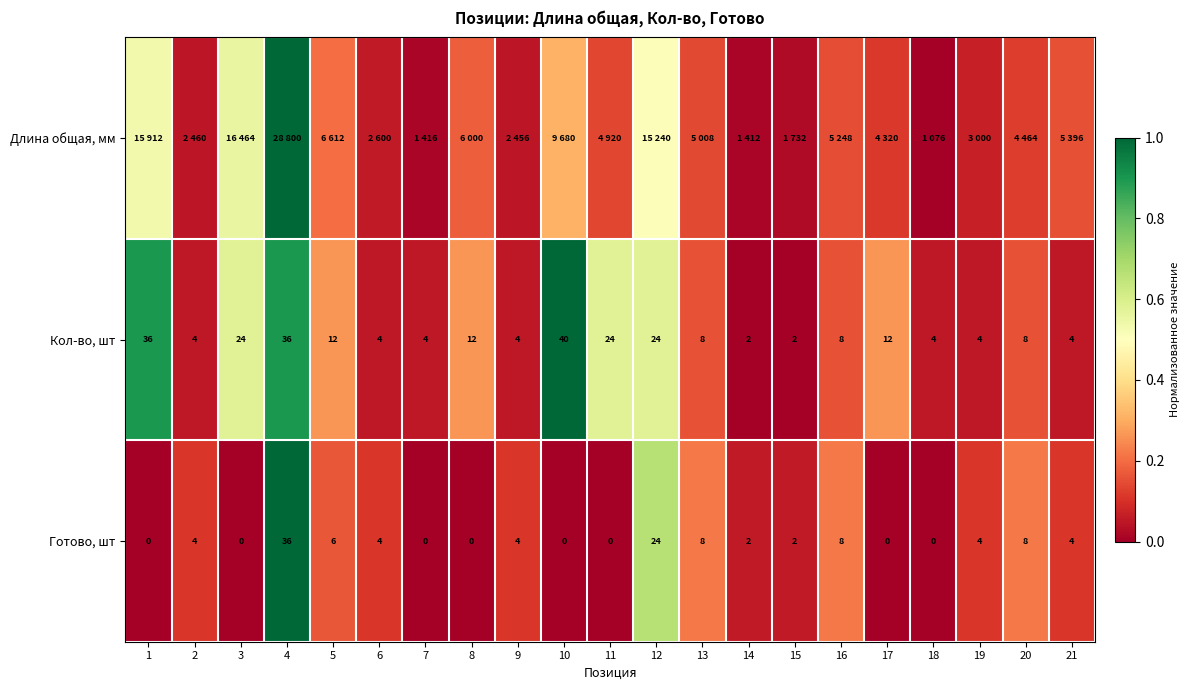

How many values in the Готово, шт series are below 4?

10